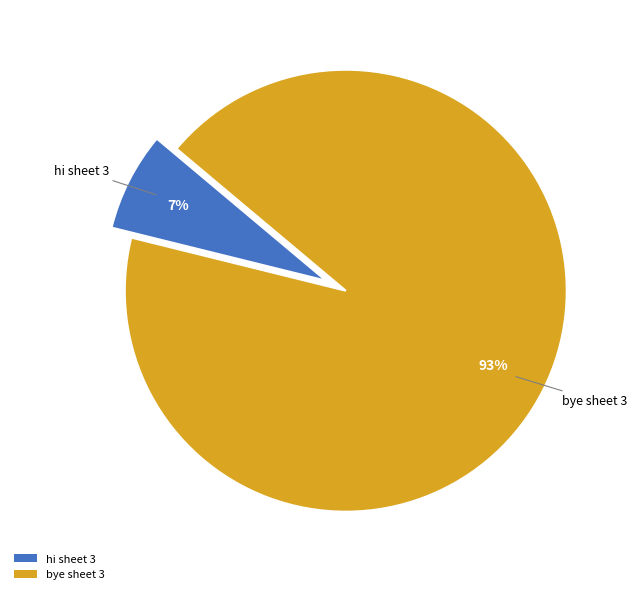

Does bye sheet 3 account for over 50% of the chart?

Yes